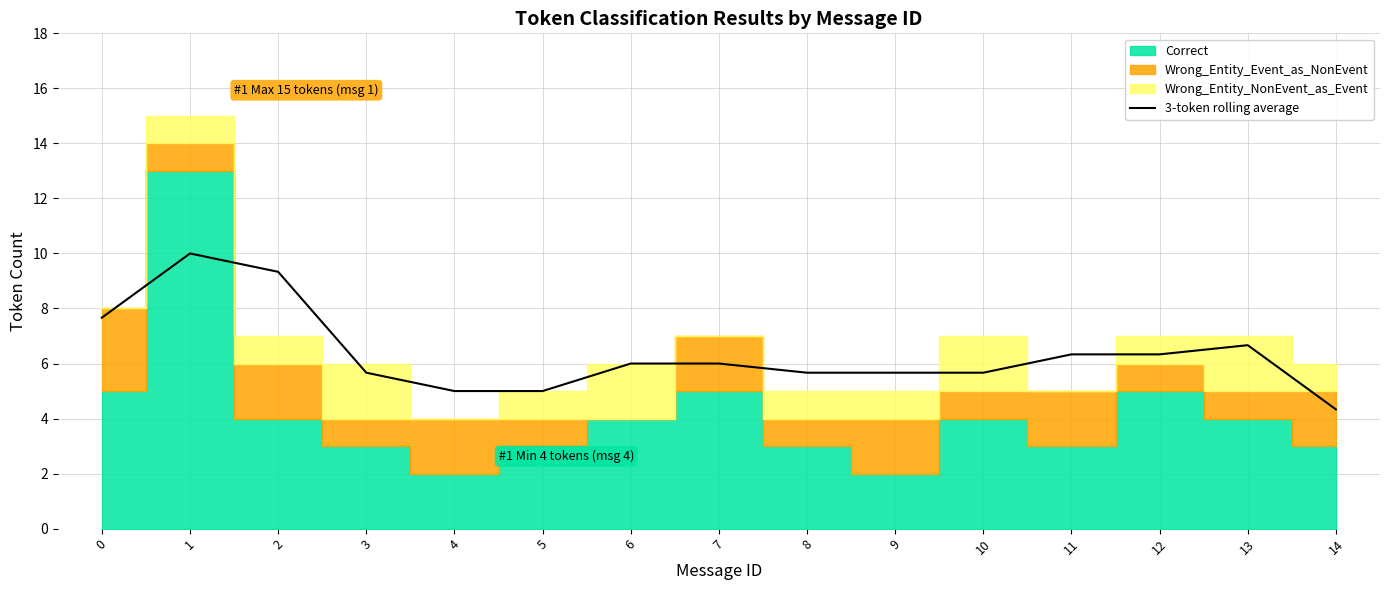

True or false: the data shows 6.3 at 12.

True